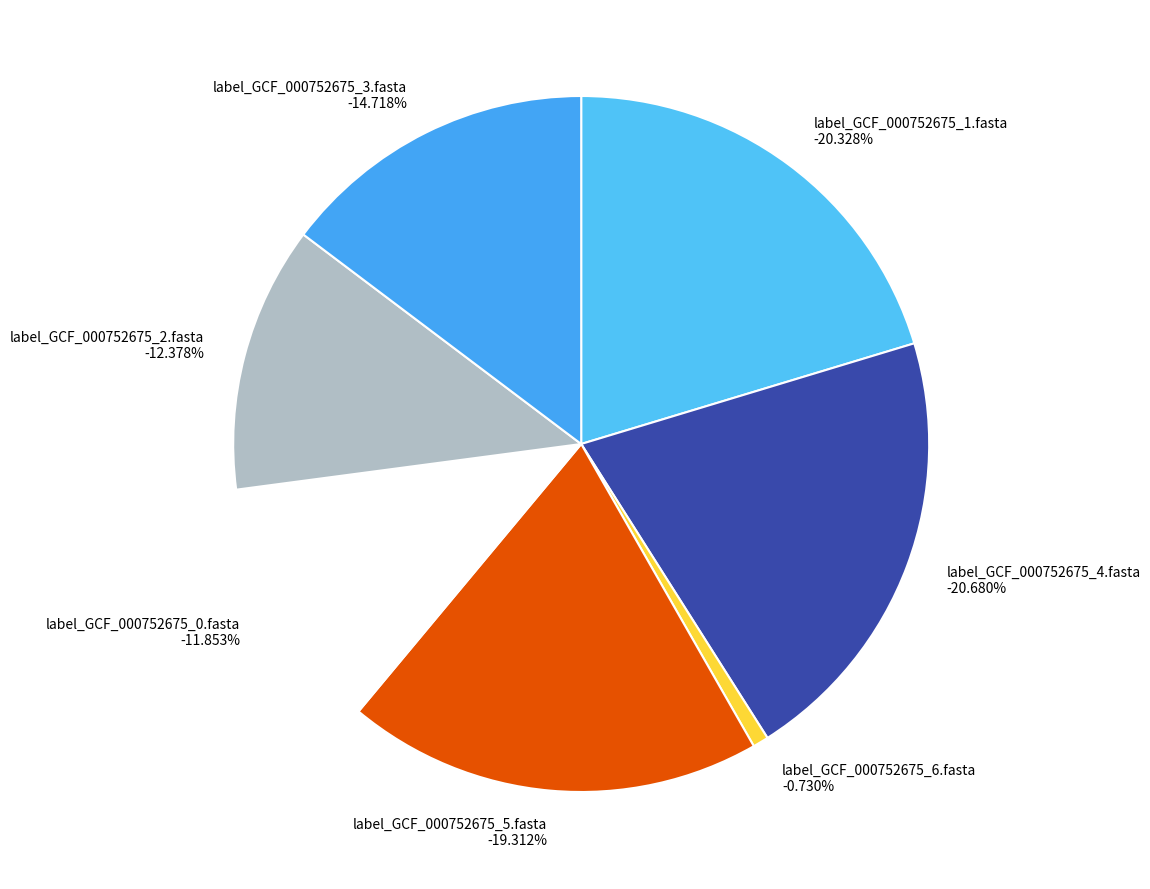

What portion of the pie excludes label_GCF_000752675_2.fasta?

87.6%